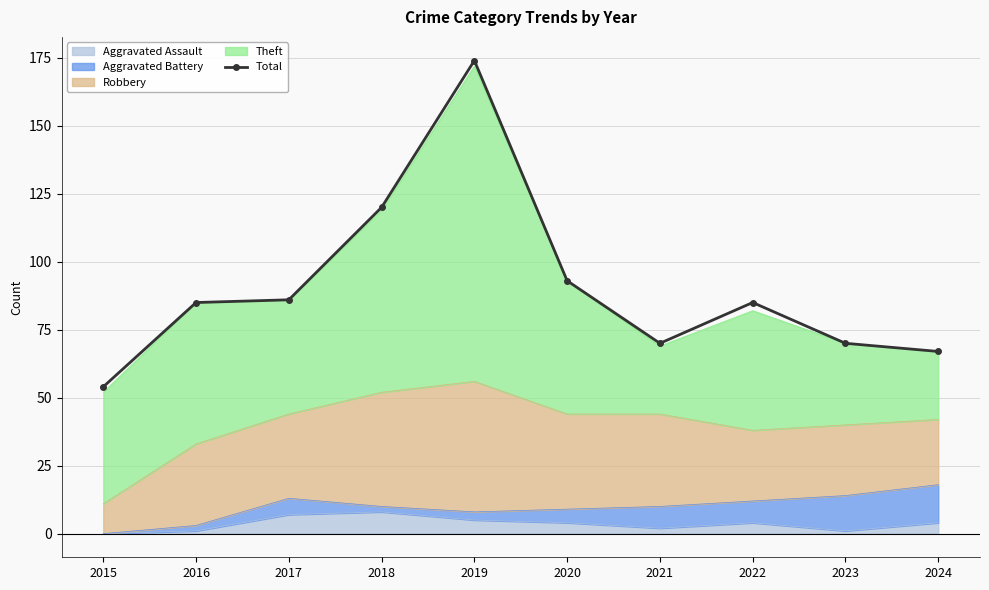

Where does the data first go above 85?

2017